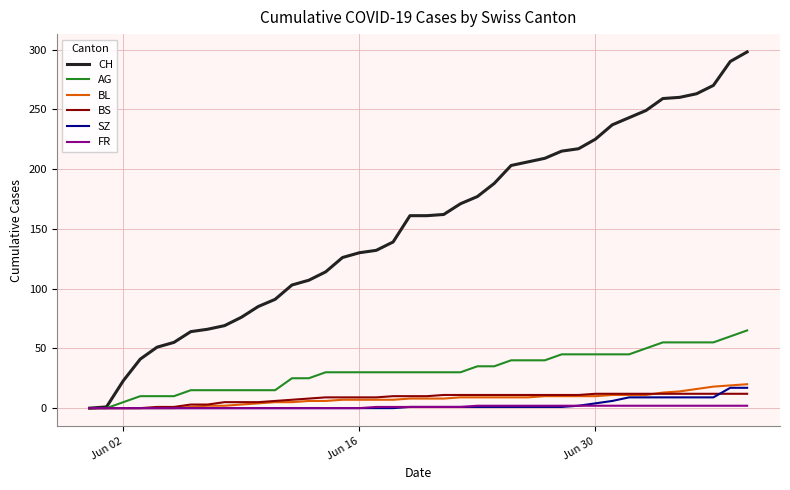

List the series in order of their peak value, lowest first.

FR, BS, SZ, BL, AG, CH